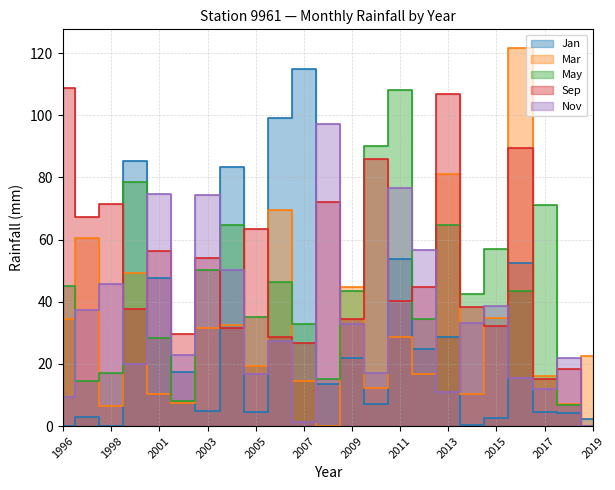

At which category does Sep reach its first local peak?

1998